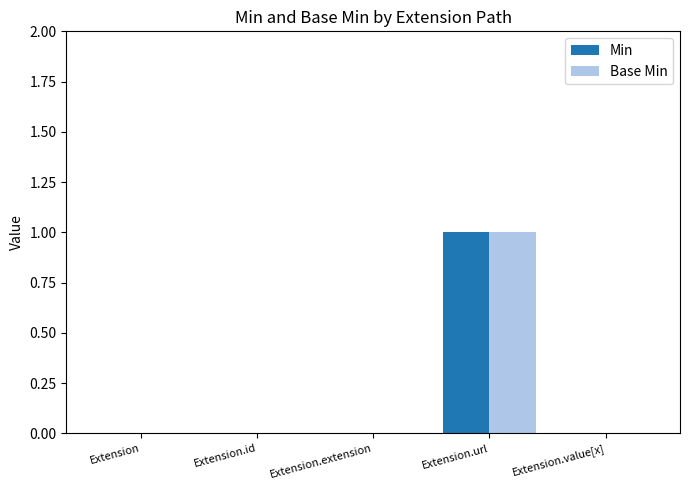

Is the value of Base Min at Extension.id greater than the value of Min at Extension.url?

No